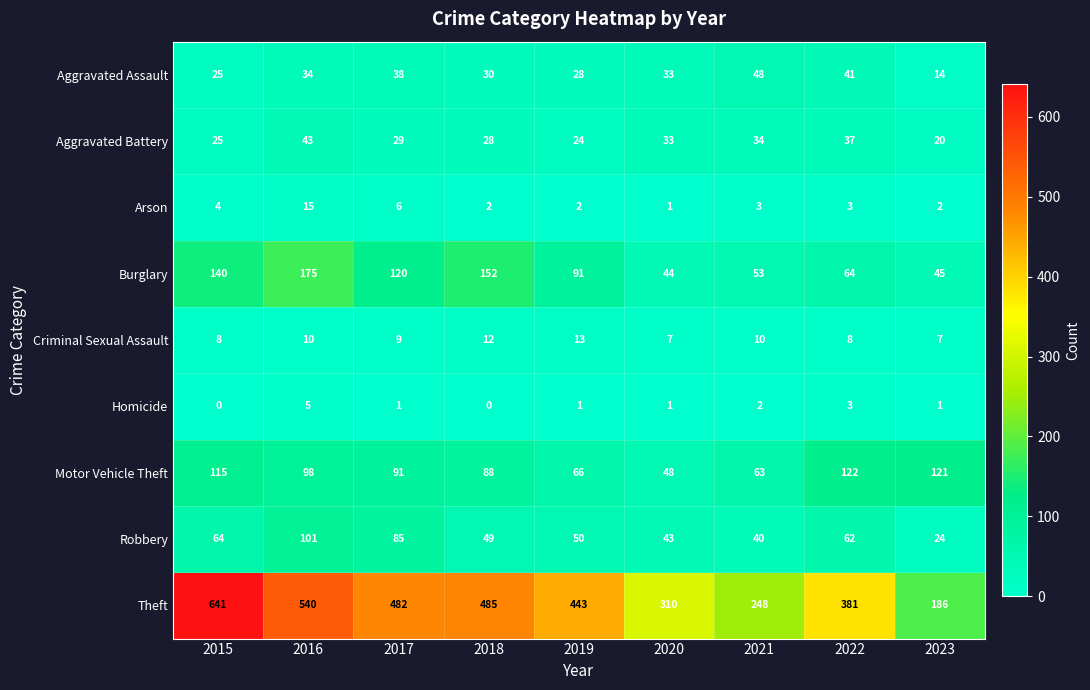

Which series has the largest total across all categories?

Theft